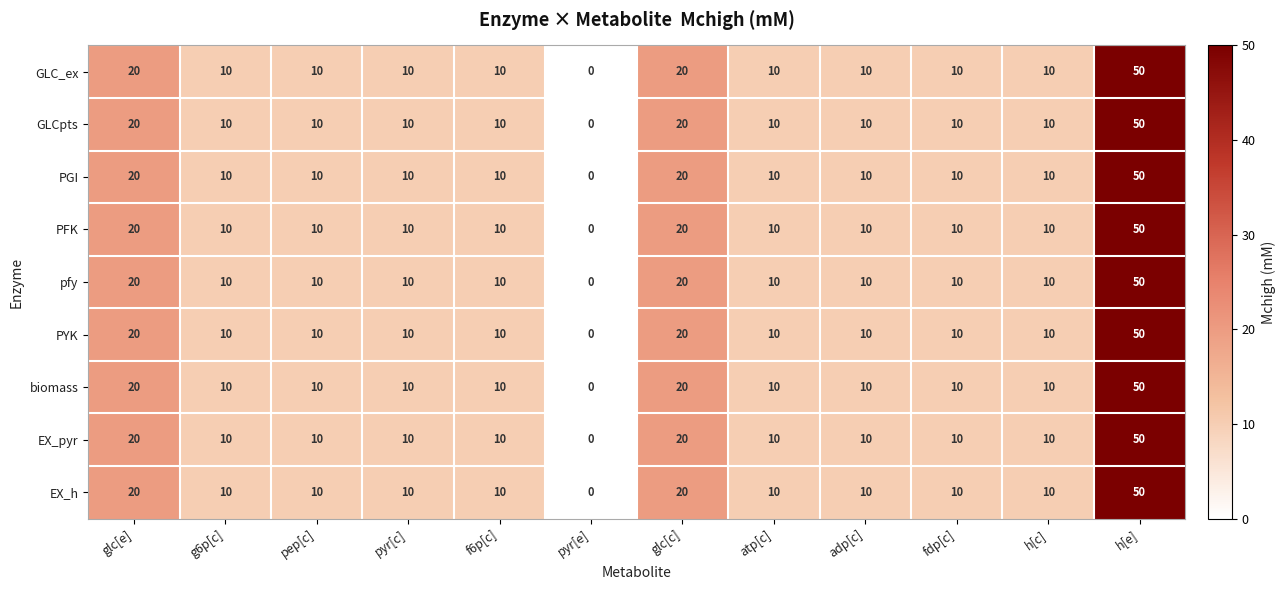

What is the difference between the EX_pyr values at h[c] and glc[c]?

10